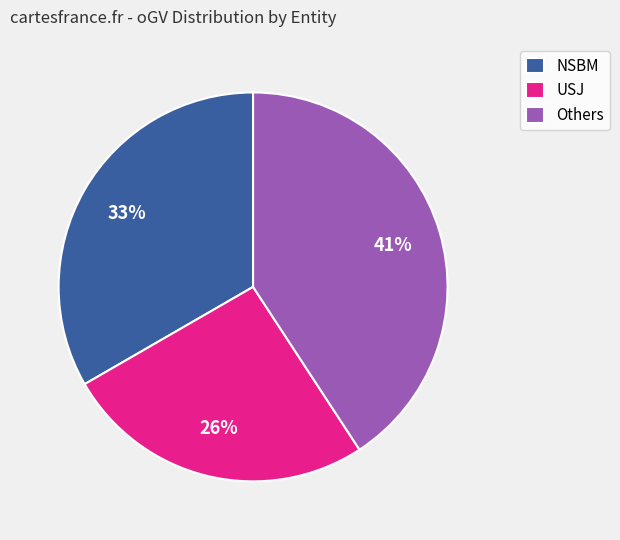

What is the largest slice in the pie chart?

Others